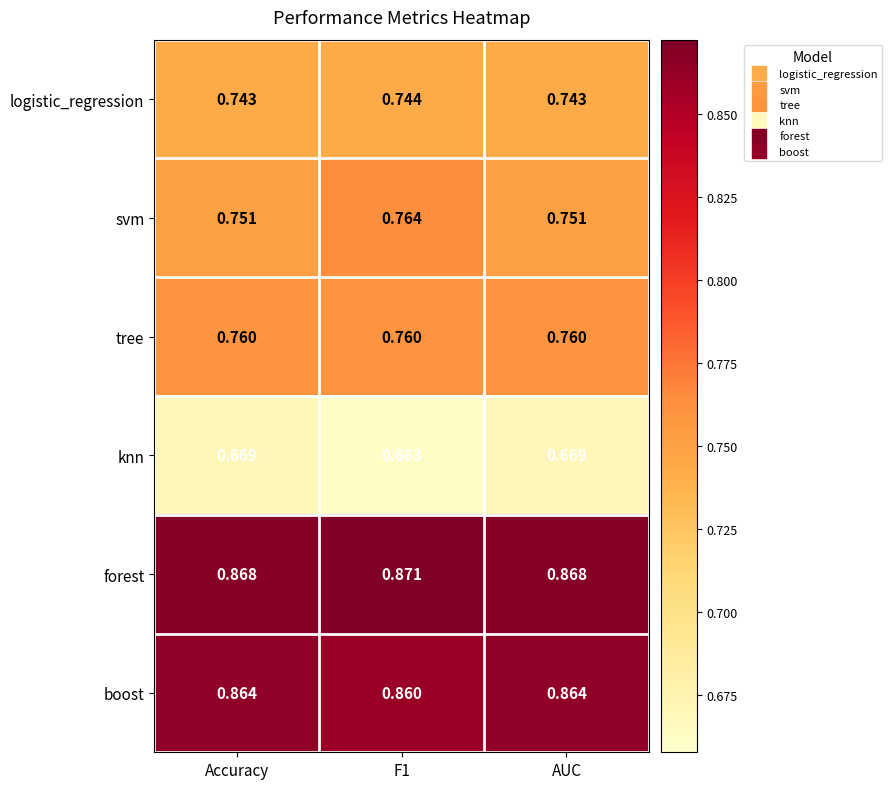

At Accuracy, list the series in order from largest to smallest.

forest, boost, tree, svm, logistic_regression, knn